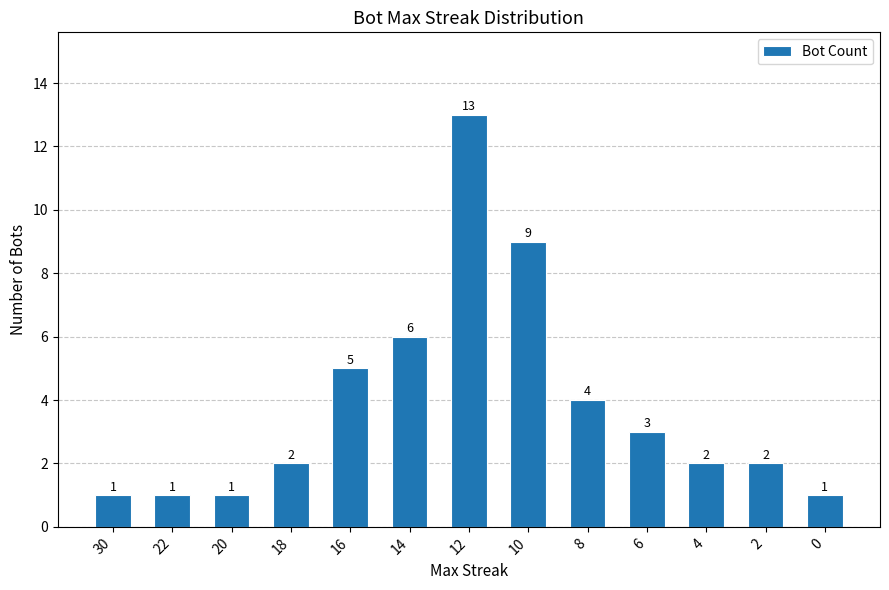

Reading right to left, what are all the values shown in this chart?

1	2	2	3	4	9	13	6	5	2	1	1	1